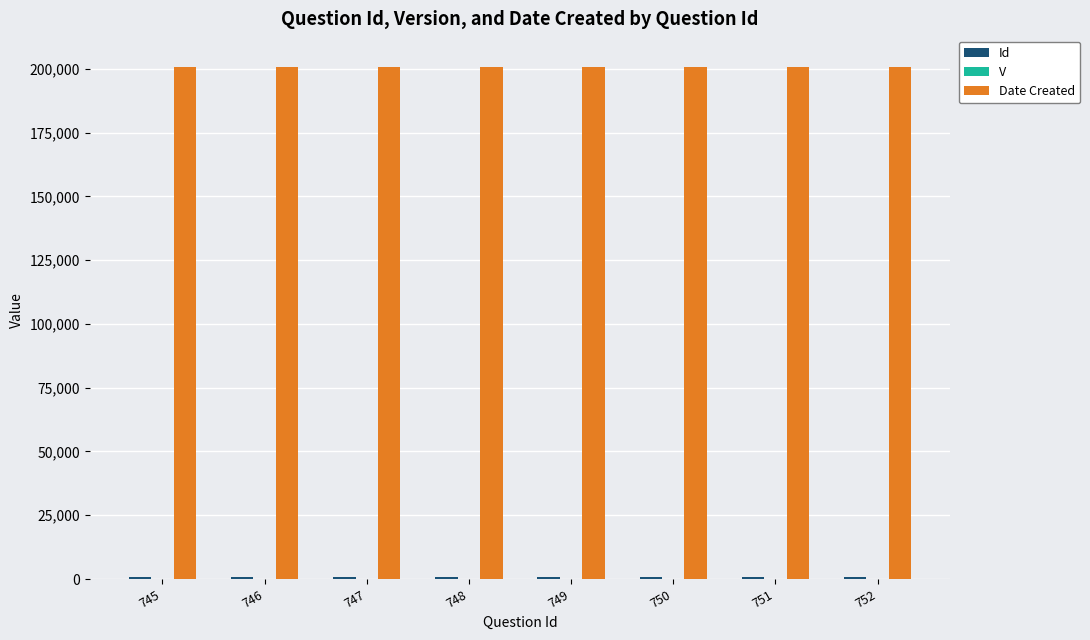

Which series has the largest total across all categories?

Date Created